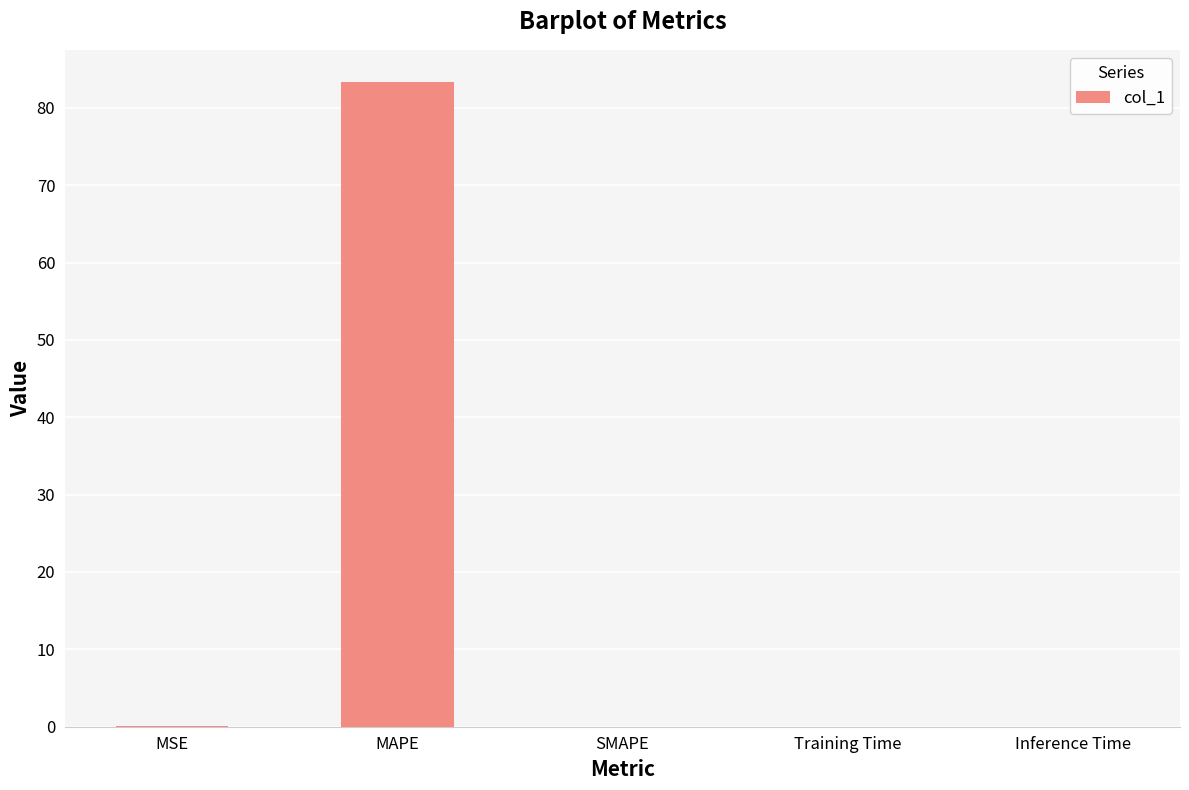

What is the sum of all values?

83.4